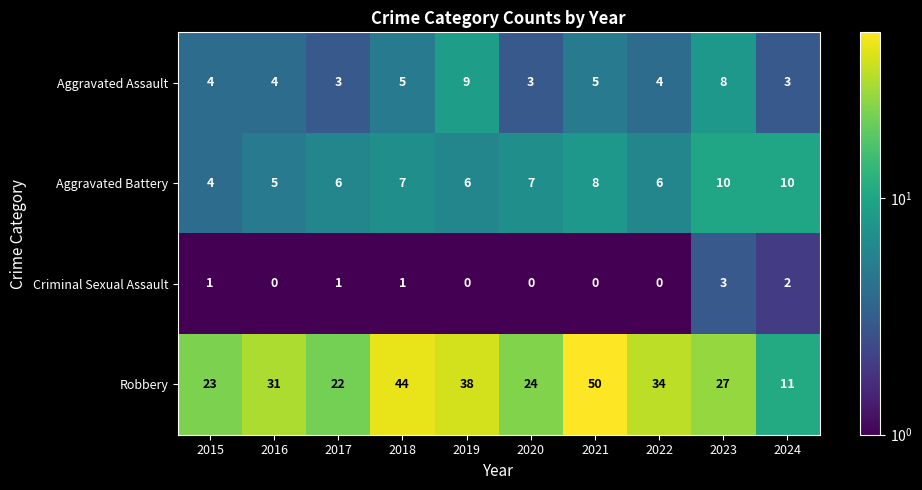

Which series has the largest range (max minus min)?

Robbery